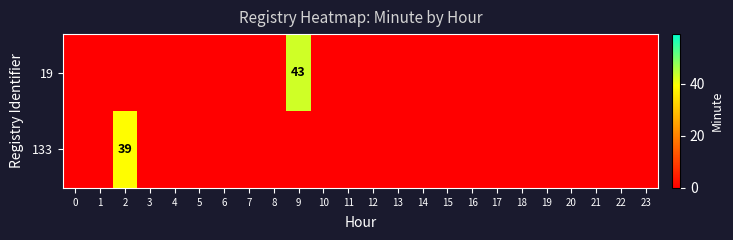

What is the sum of all 133 values?

39